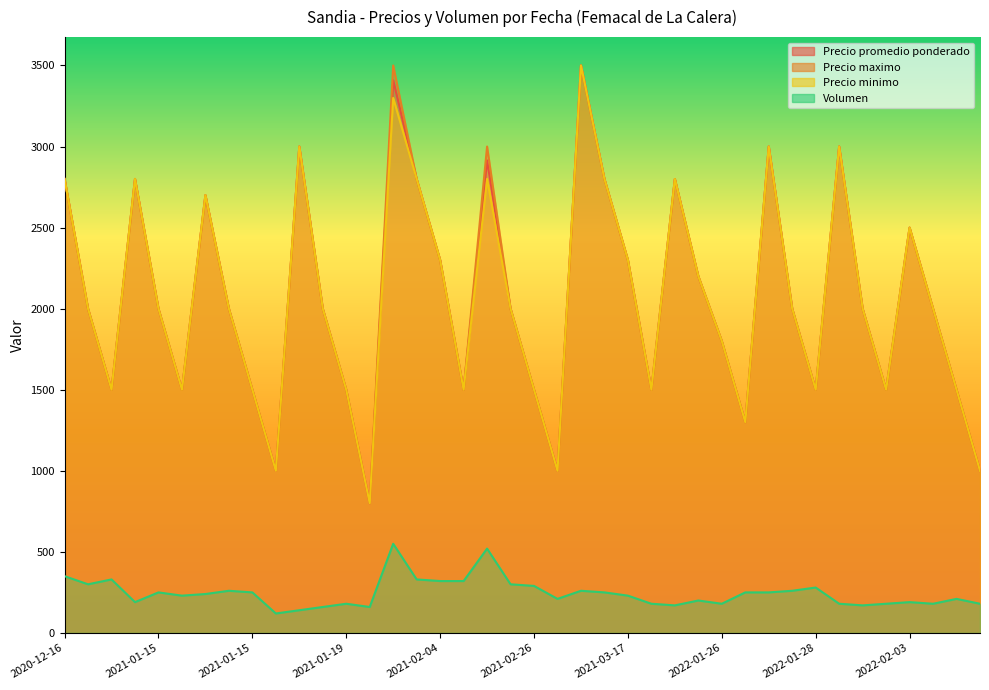

How many data points does each series have?

40